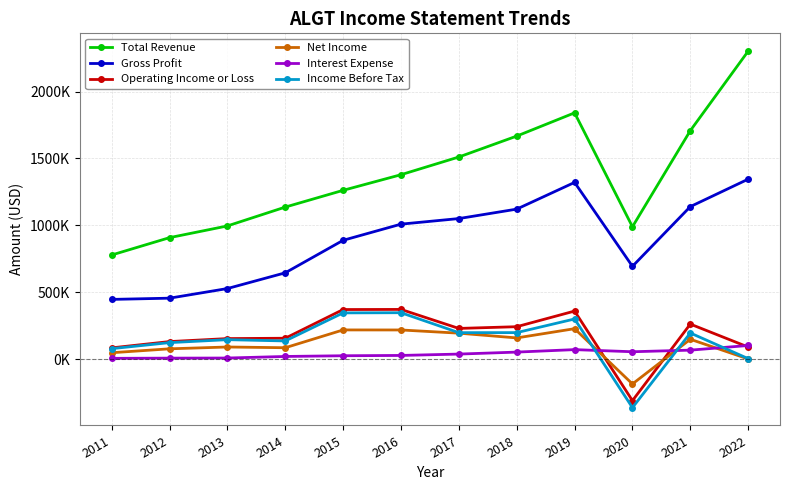

Which has a higher value, 2018 or 2012?

2018